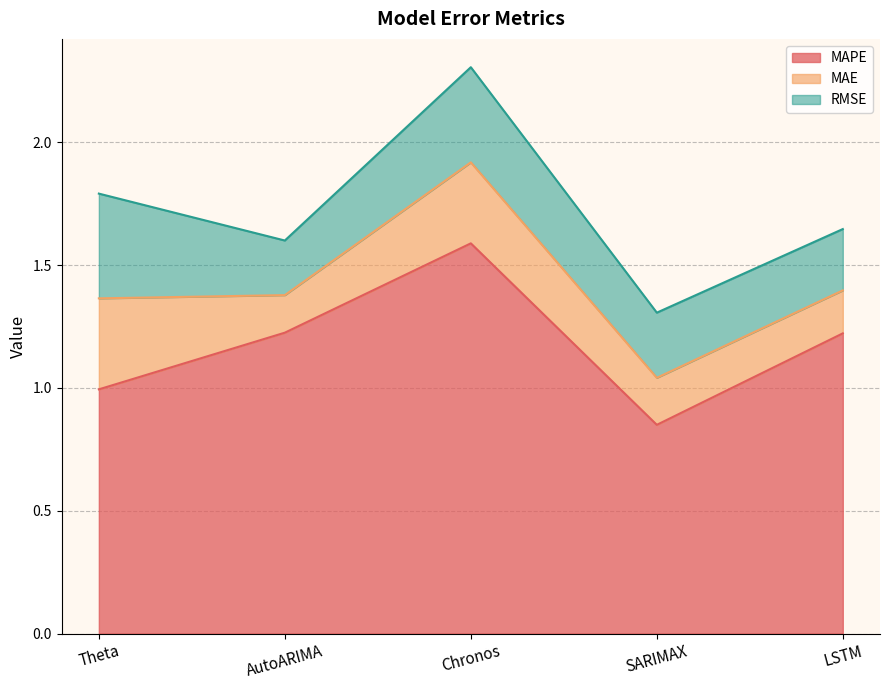

What position from the right is Chronos?

3